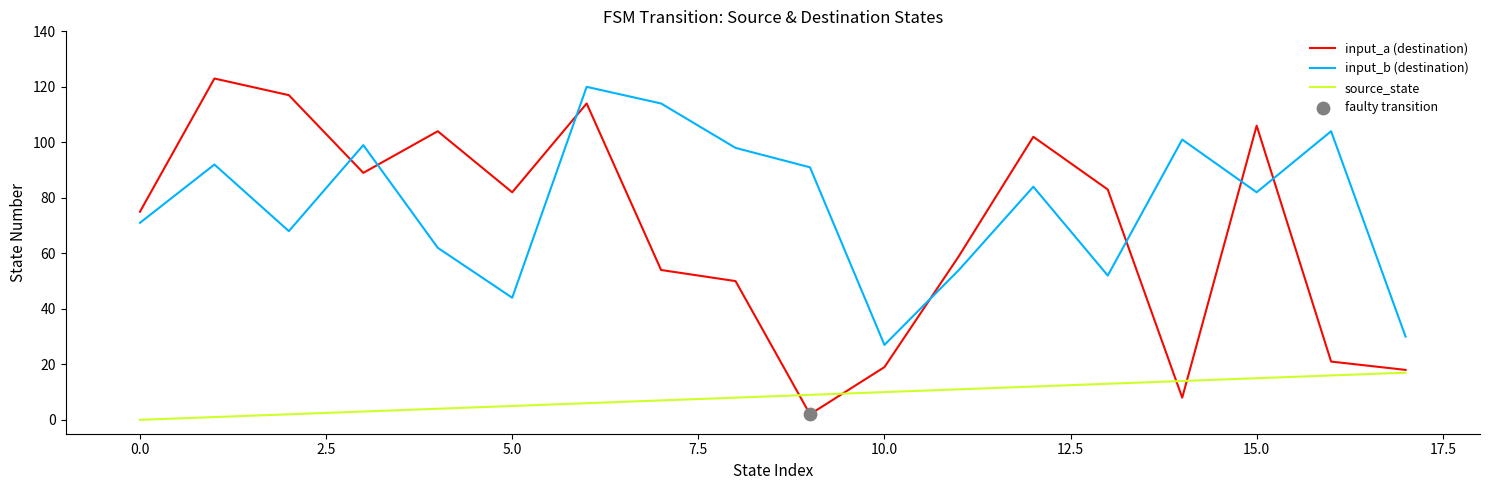

Which series has the widest spread of values?

input_a (destination)